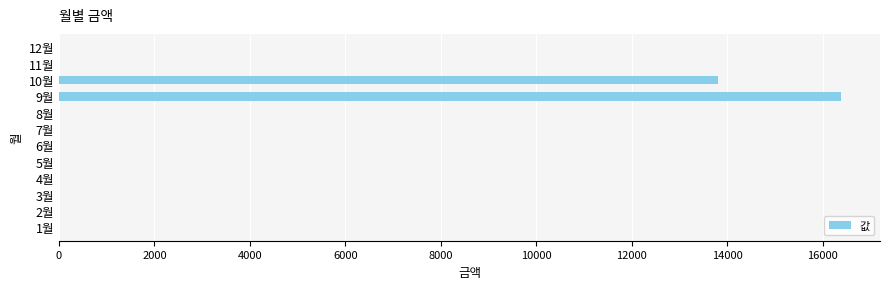

The value at 6월 is 0. True or false?

True